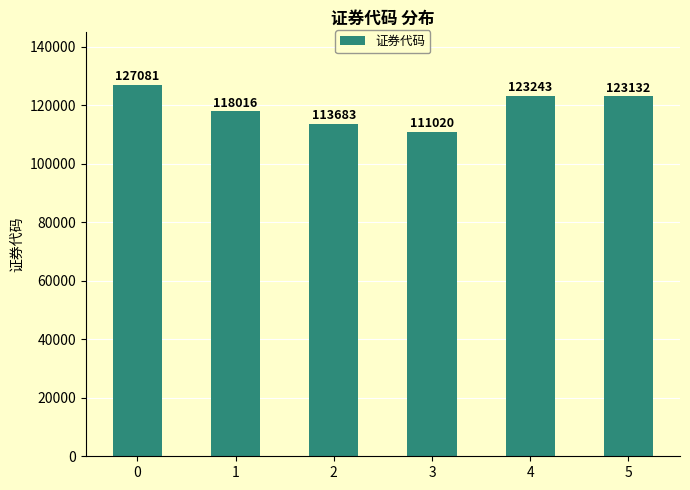

Rank the categories by value from highest to lowest.

0, 4, 5, 1, 2, 3